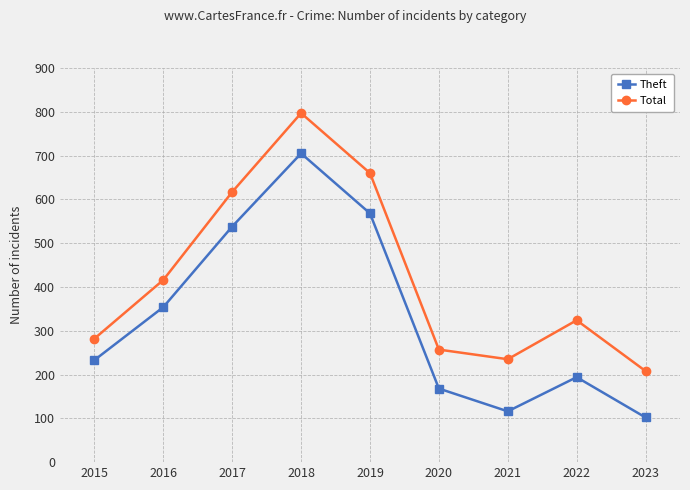

True or false: Theft and Total cross at least once.

False